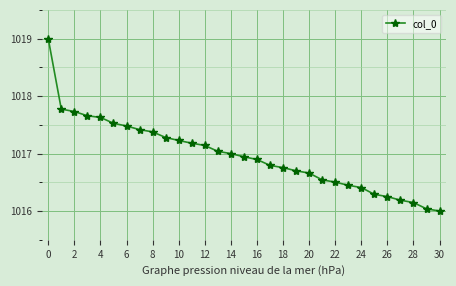

What is the value of the 5th point from the left?

1017.6